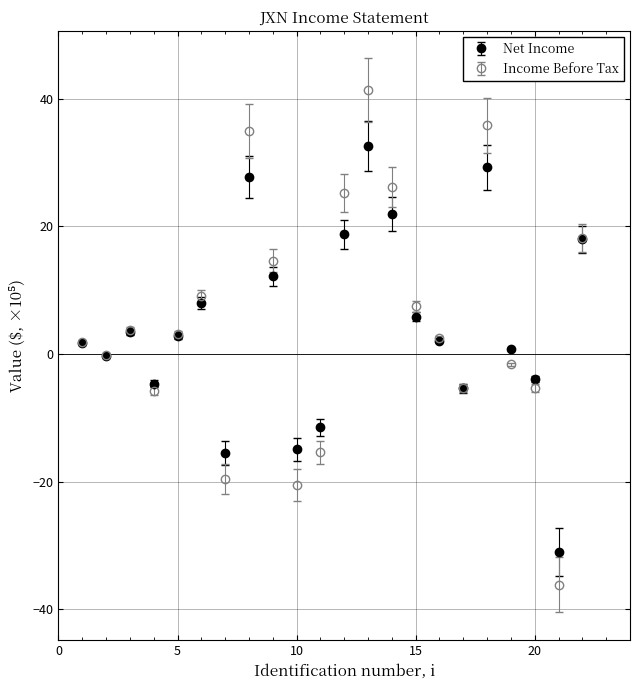

What are all the series names shown in the legend?

Net Income, Income Before Tax